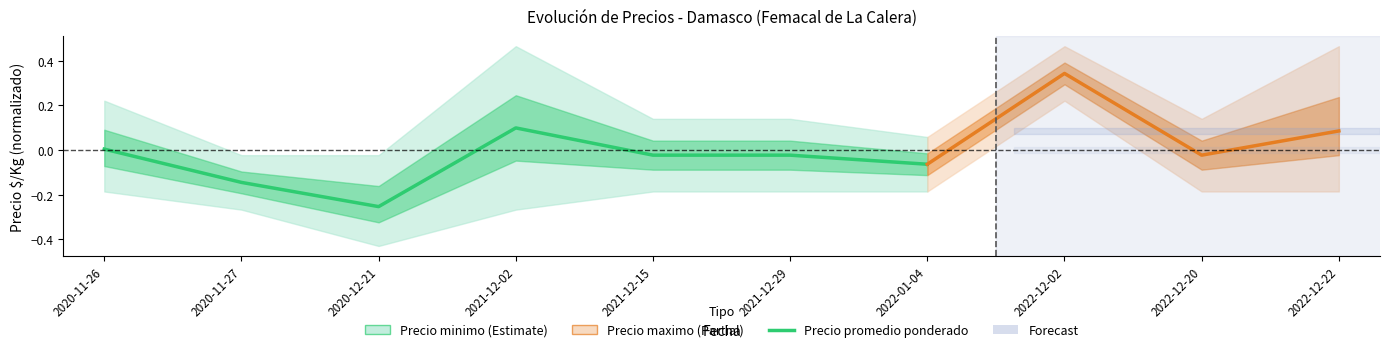

How many values exceed 0?

2